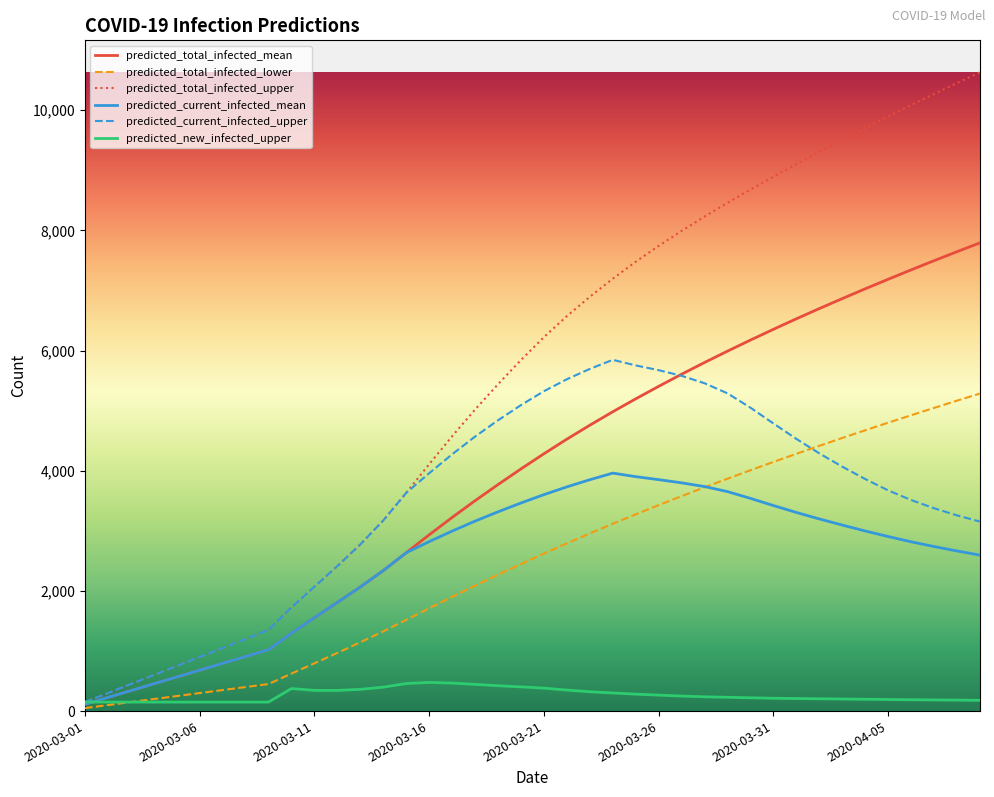

Which series has the largest total across all categories?

predicted_total_infected_upper